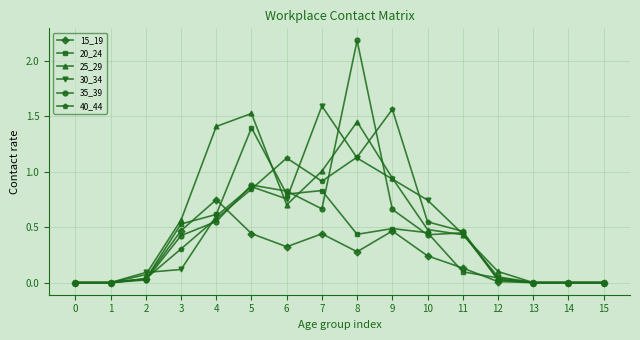

What is the greatest value displayed?

2.2